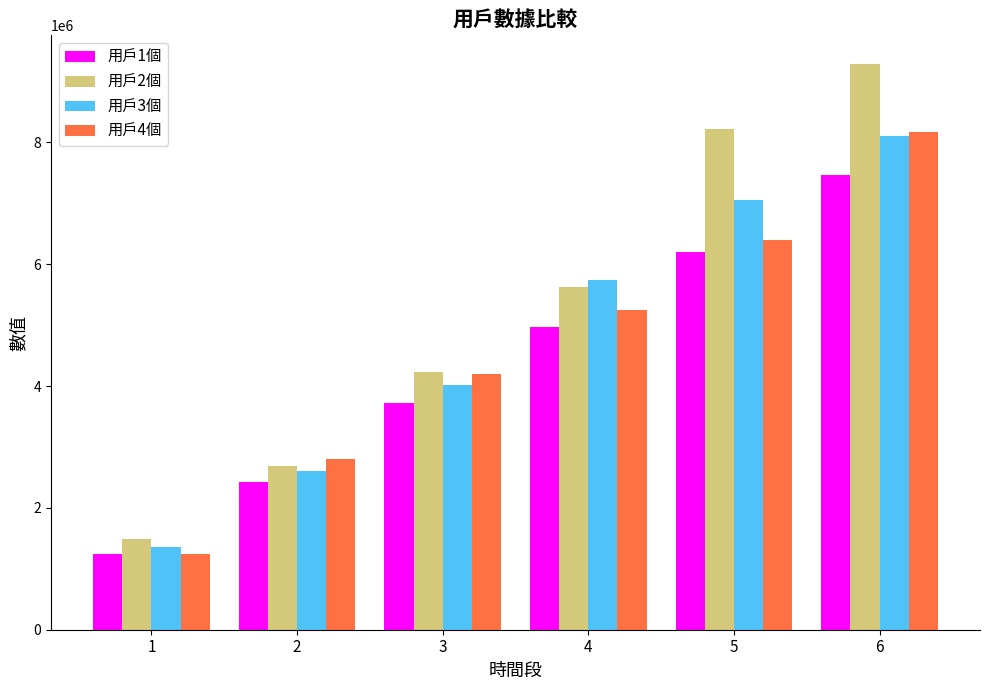

What are all the series names shown in the legend?

用戶1個, 用戶2個, 用戶3個, 用戶4個